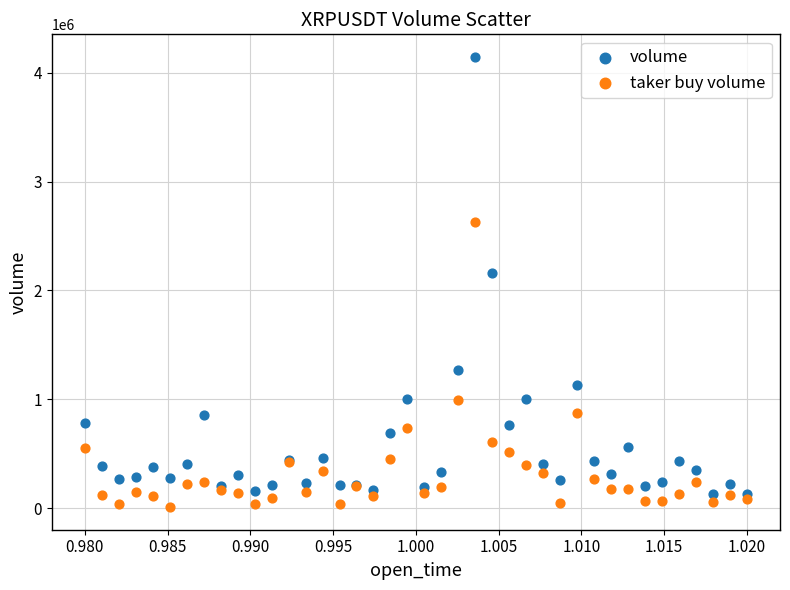

In the taker buy volume series, what Y value is closest to 1317924?

989349.6